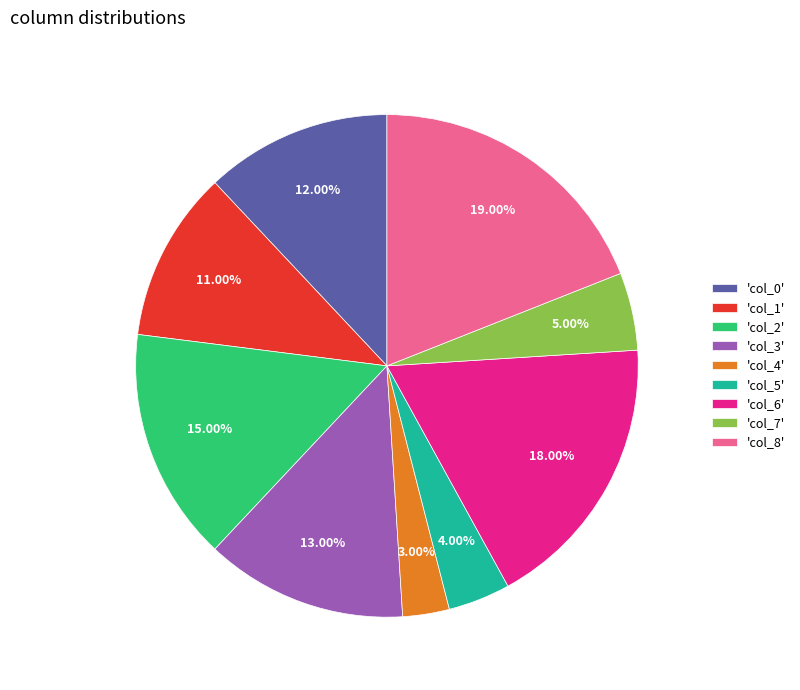

How many slices are in this pie chart?

9